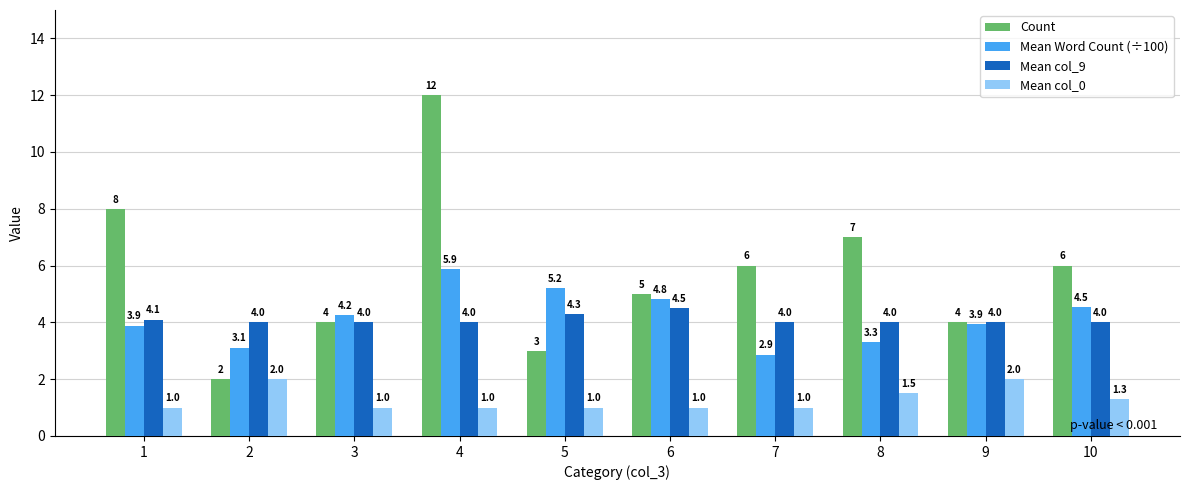

What is the highest value of the Mean col_0 series?

2.0